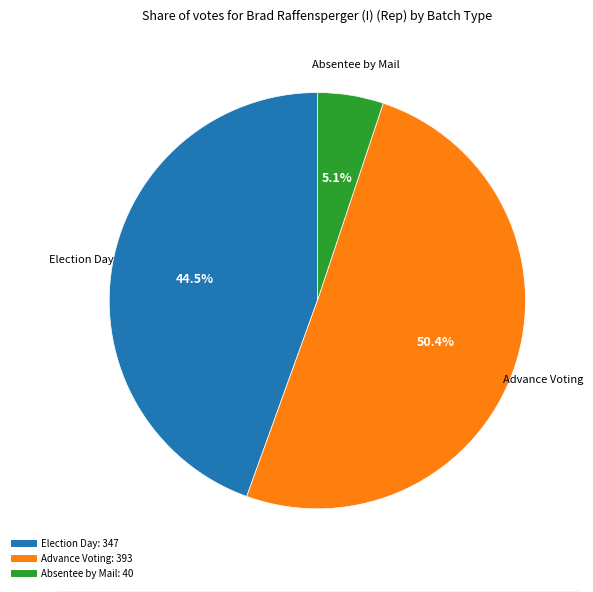

How many segments does this pie chart have?

3